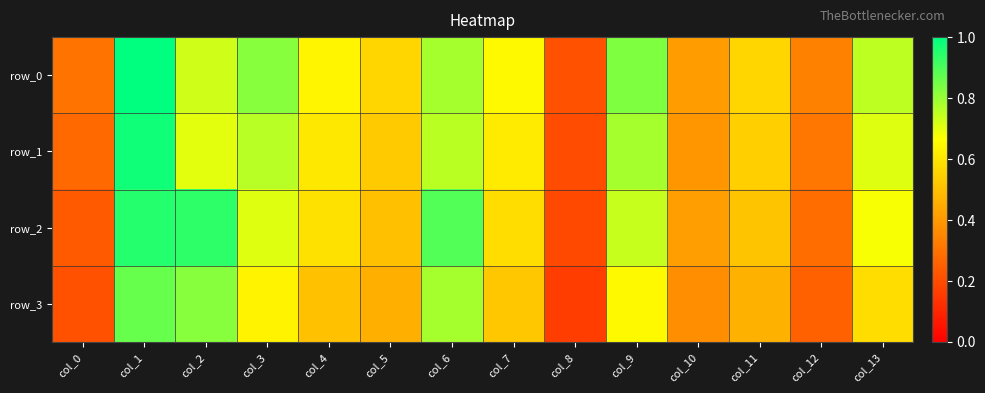

Which series has the largest range (max minus min)?

row_0